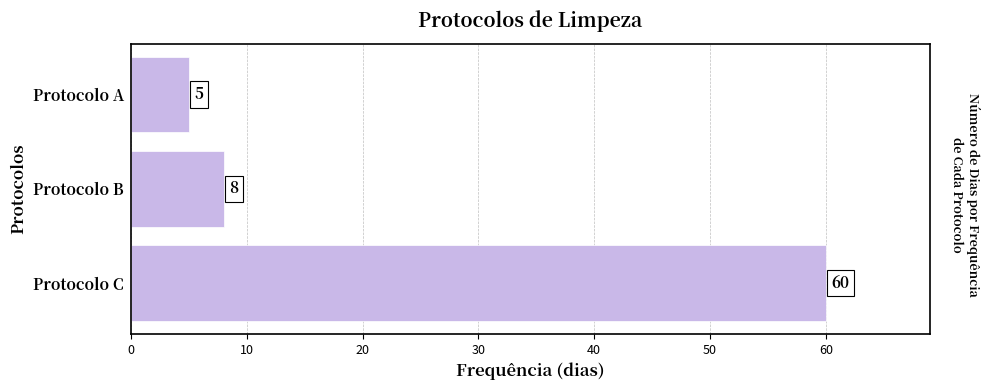

List the labels in order of value, smallest first.

Protocolo A, Protocolo B, Protocolo C